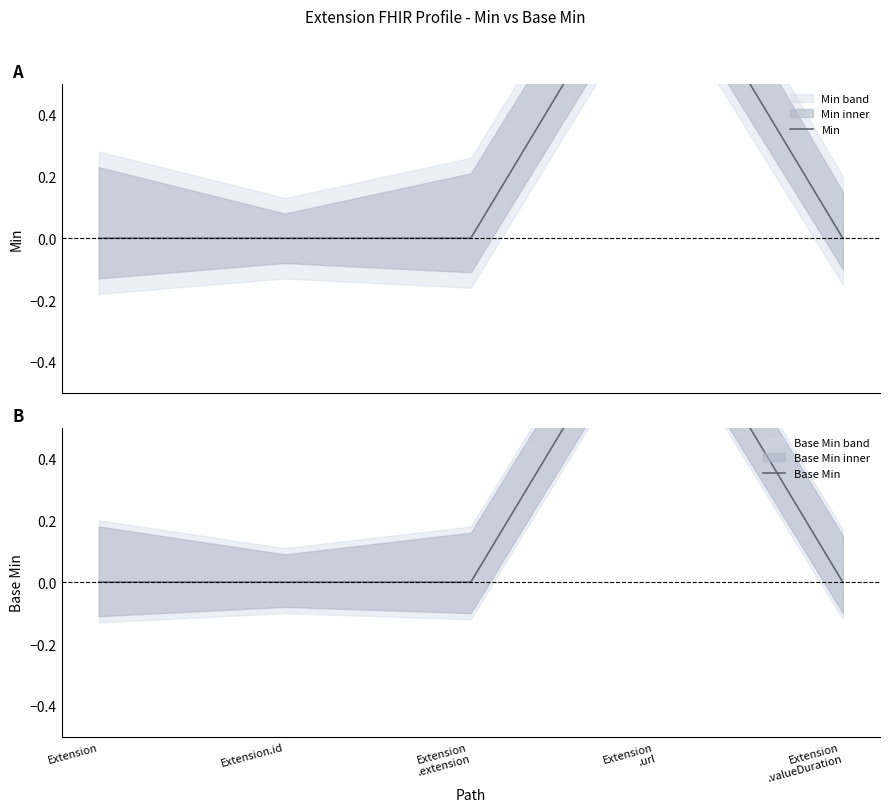

What is the label of the 1st point from the right?

Extension
.valueDuration